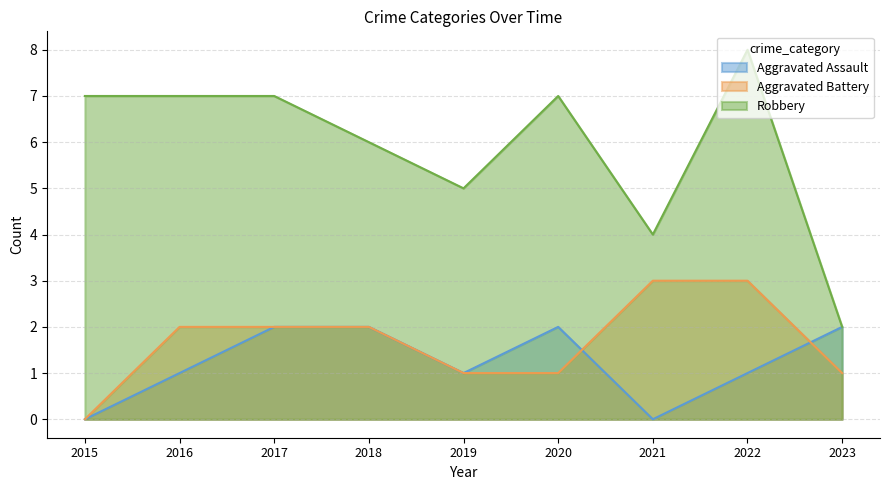

What is the value of the Robbery point at the 3rd from the left?

7